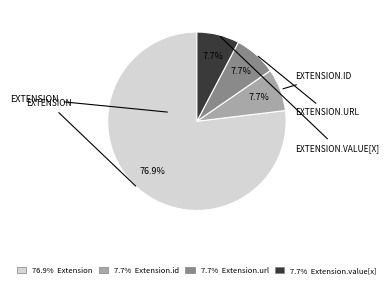

Does any single category account for the majority?

Yes